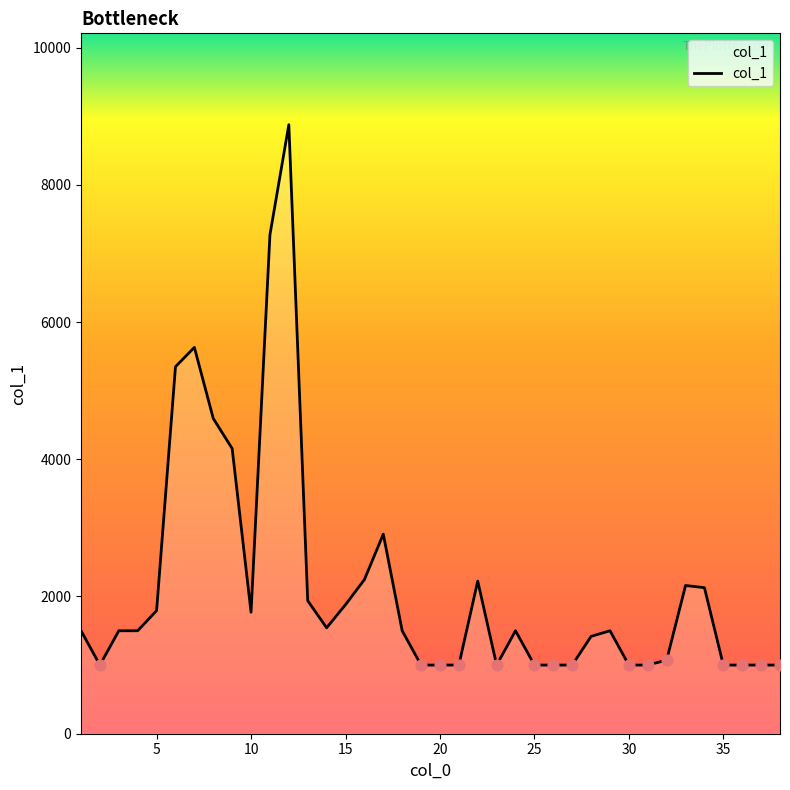

What is the maximum value shown in the chart?

8876.3